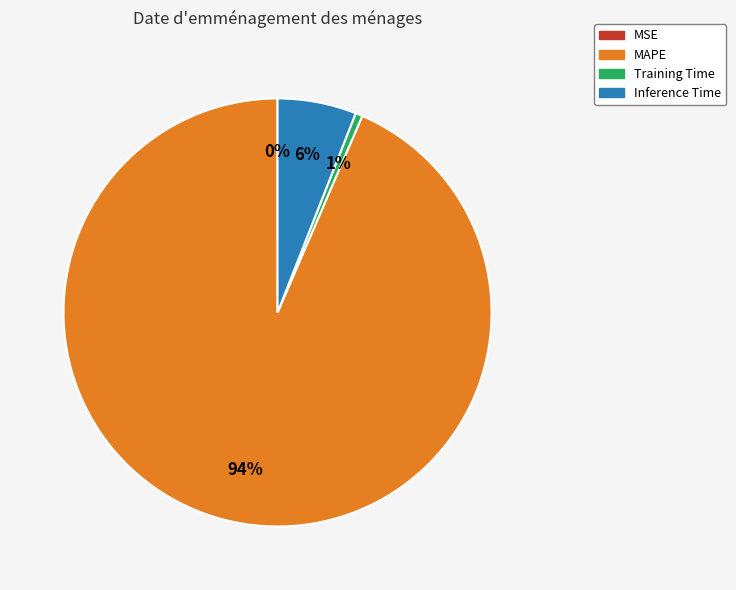

Does any single category account for the majority?

Yes